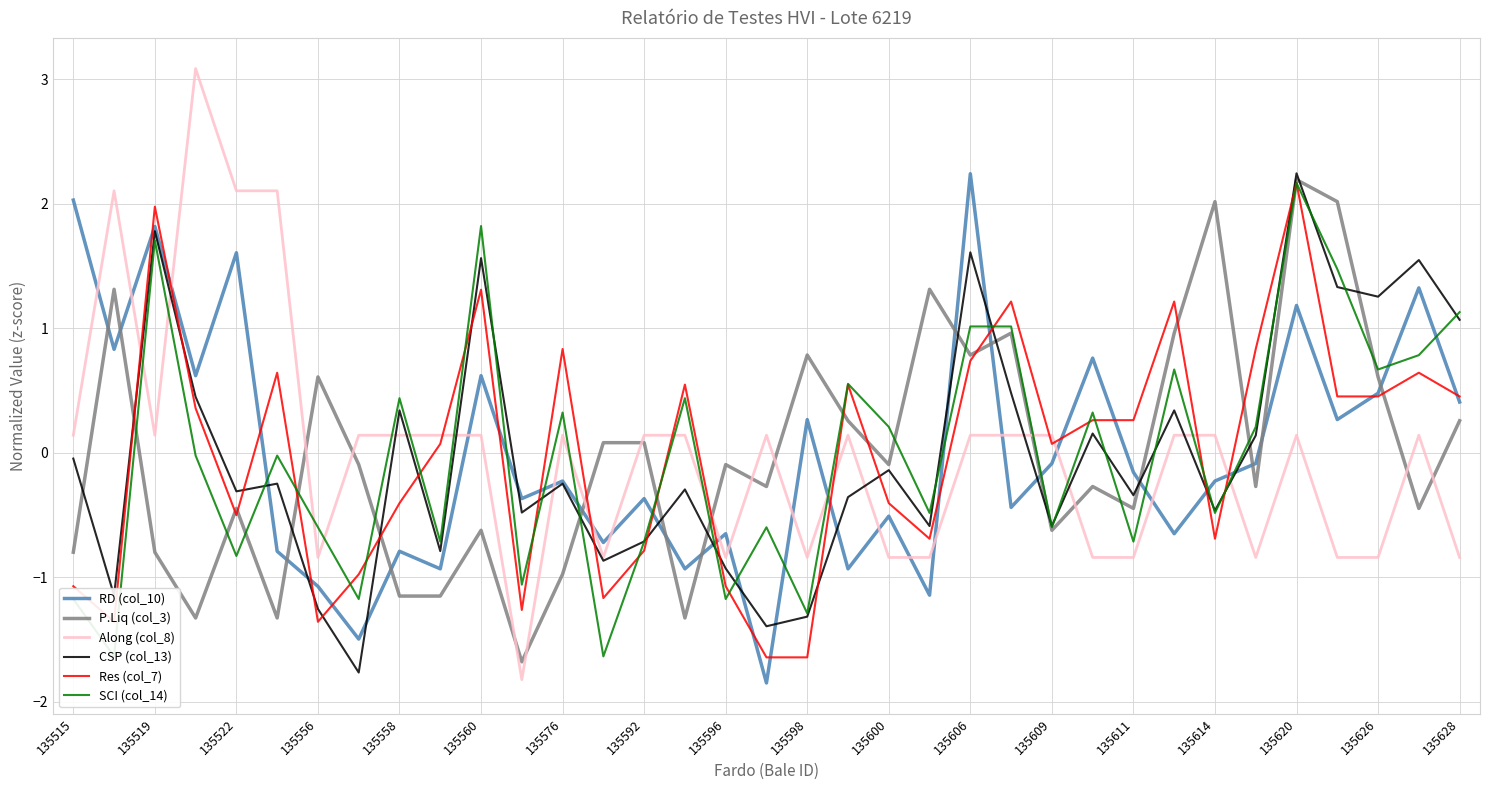

Count the number of categories in the chart.

35